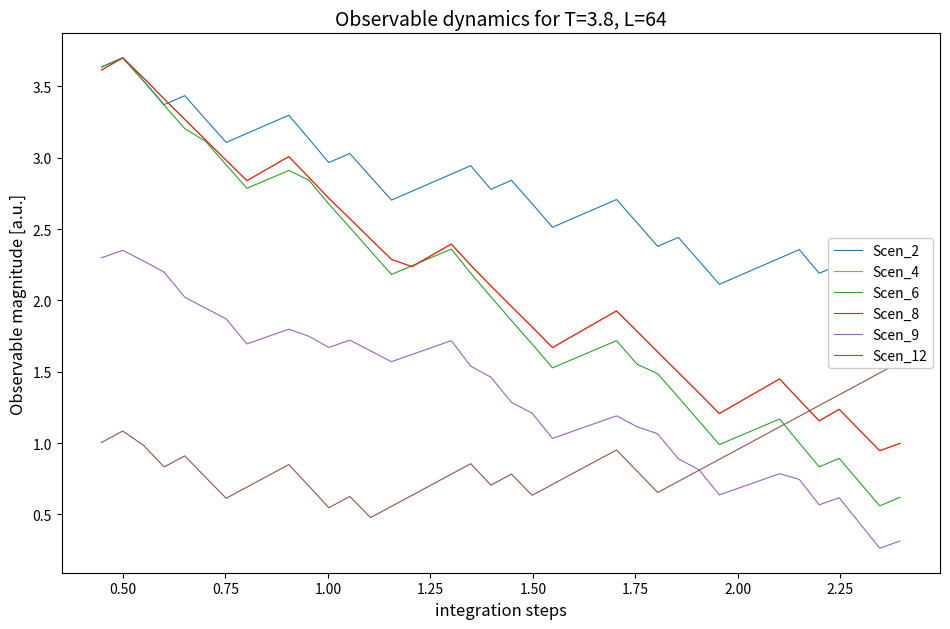

Does the chart display data point markers on the line(s)?

No